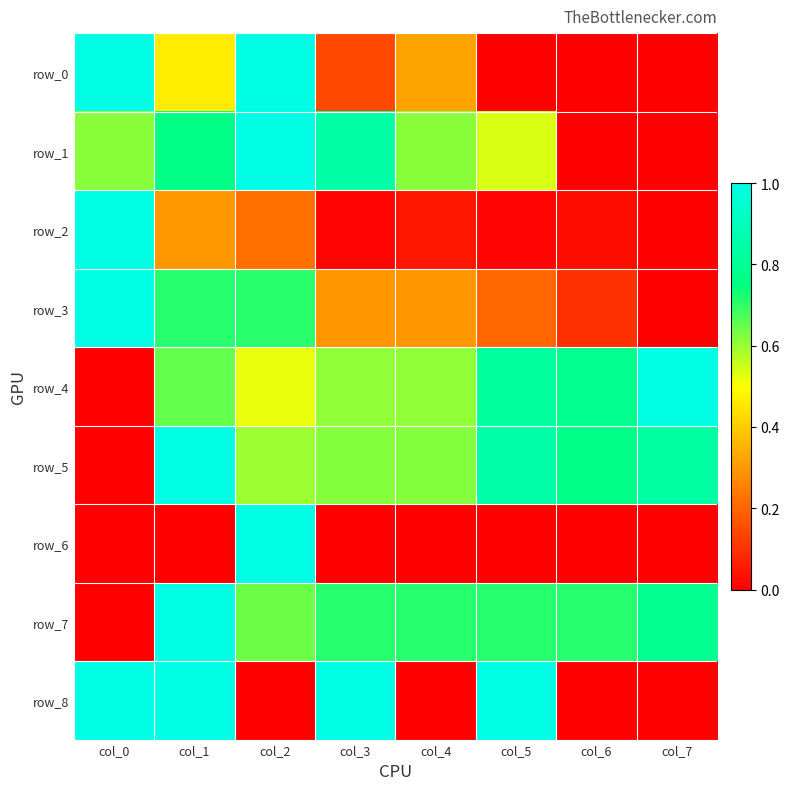

What is the greatest value displayed?

1.0